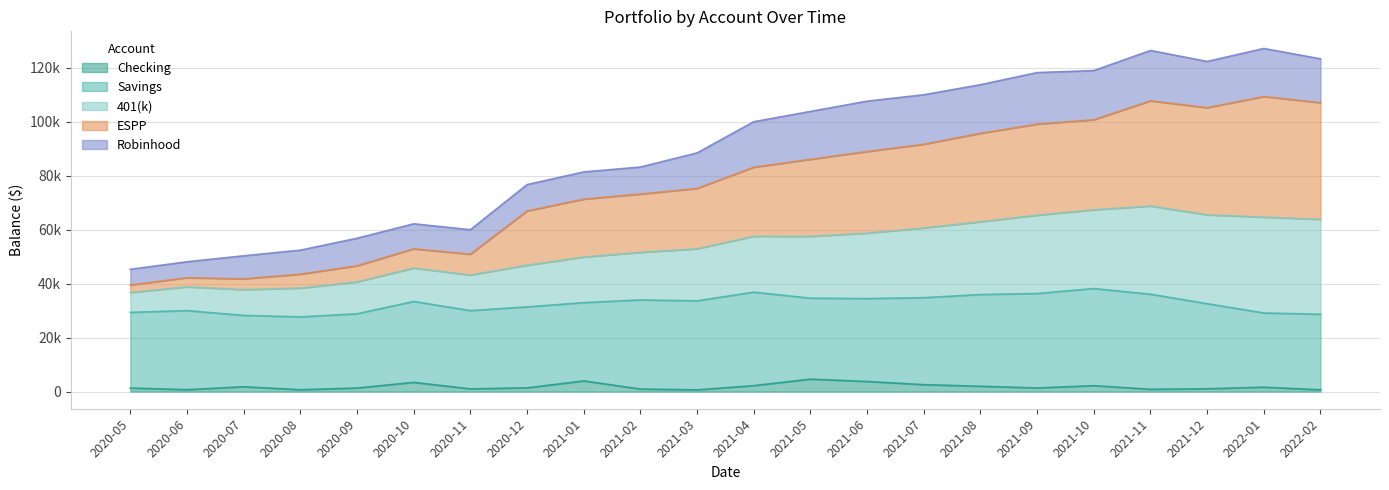

What are all the series names shown in the legend?

Checking, Savings, 401(k), ESPP, Robinhood